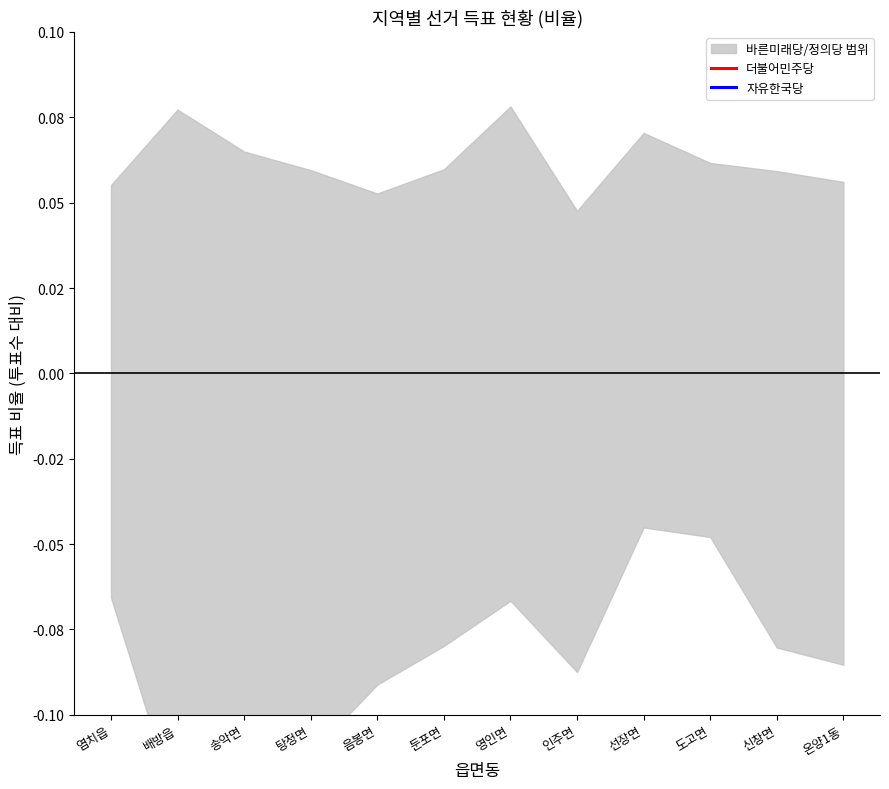

What is the difference between the second highest and minimum values in the 더불어민주당 series?

0.2